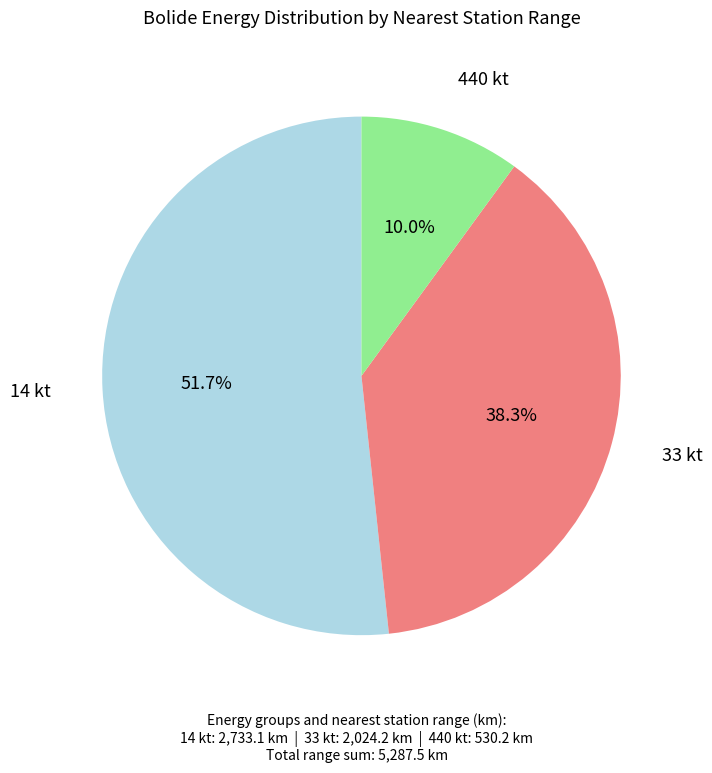

How many slices are in this pie chart?

3